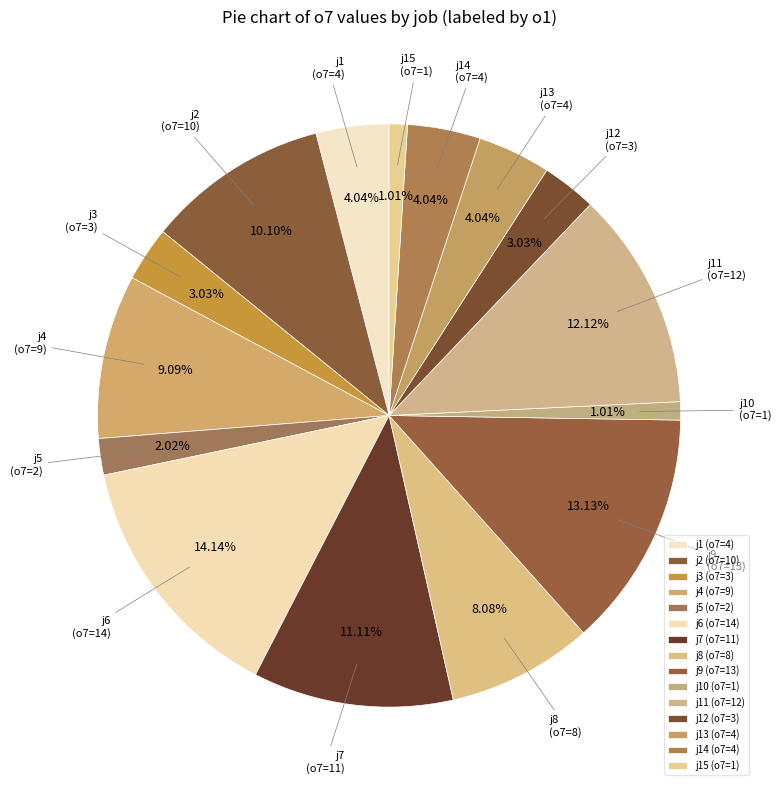

Which has a higher value, j15 (o7=1) or j1 (o7=4)?

j1 (o7=4)